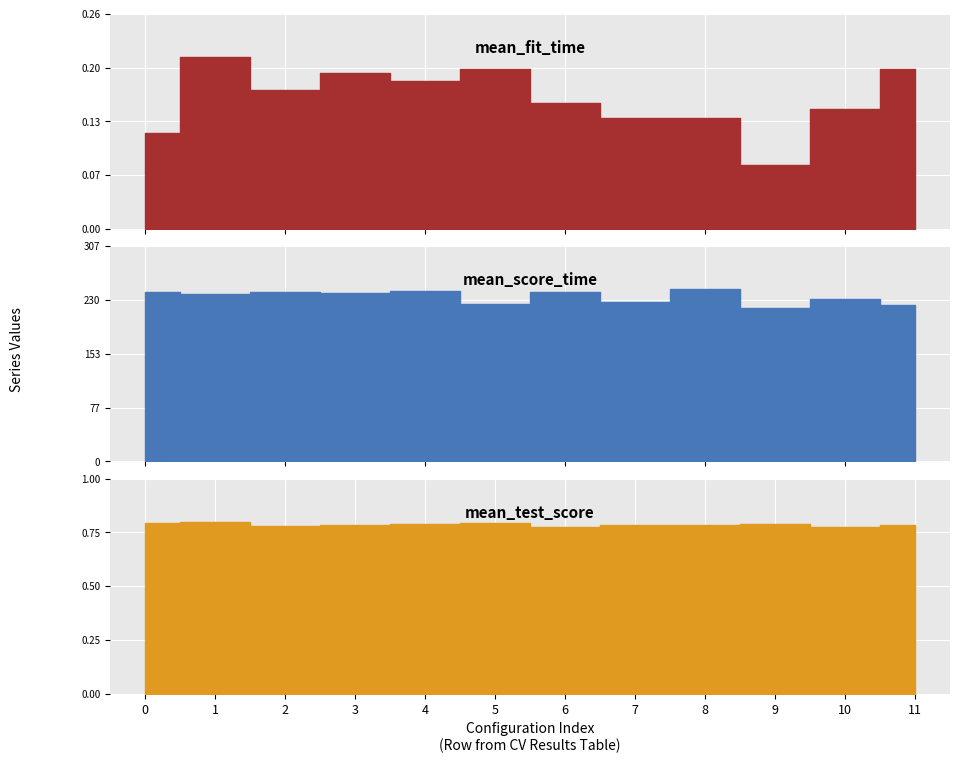

Which series has the widest spread of values?

mean_score_time